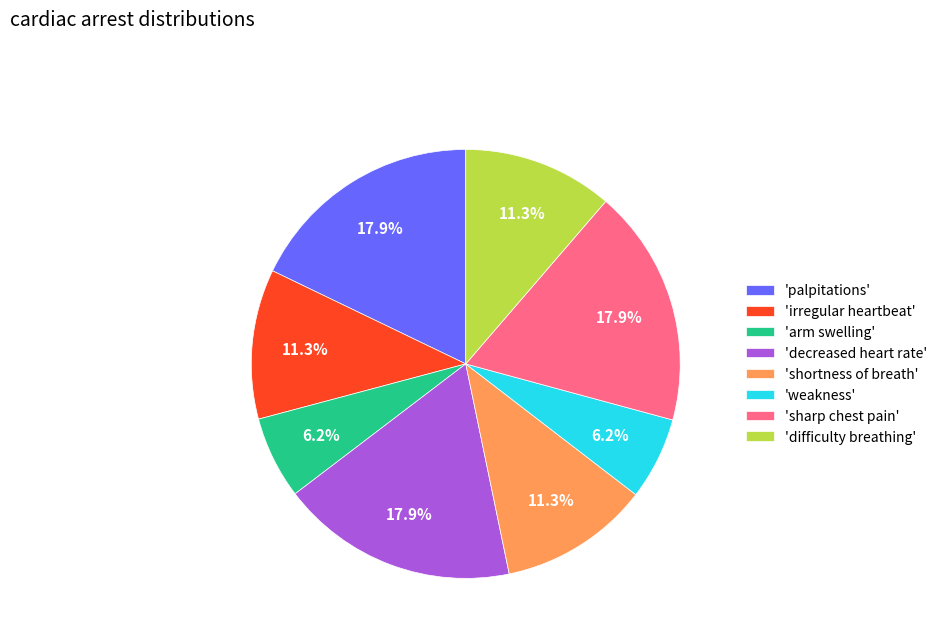

Approximately how many times larger is the value at 'sharp chest pain' compared to 'weakness'?

2.9